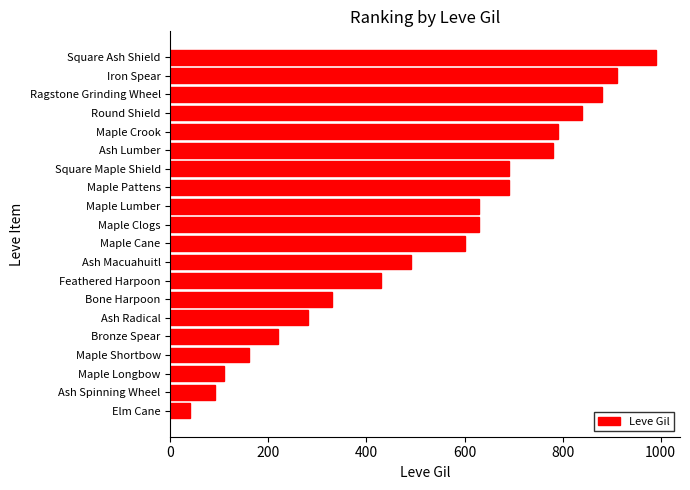

The chart shows a value of 280 at Ash Radical. True or false?

True